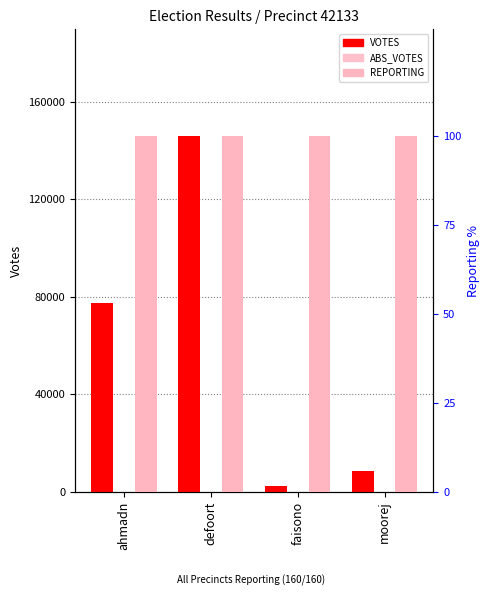

Does the chart contain any negative values?

No